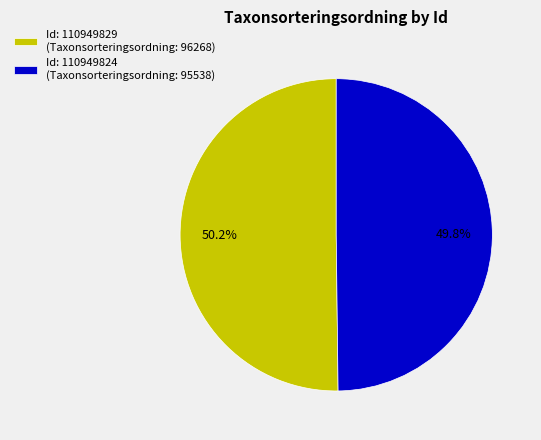

Count the number of slices in the pie.

2